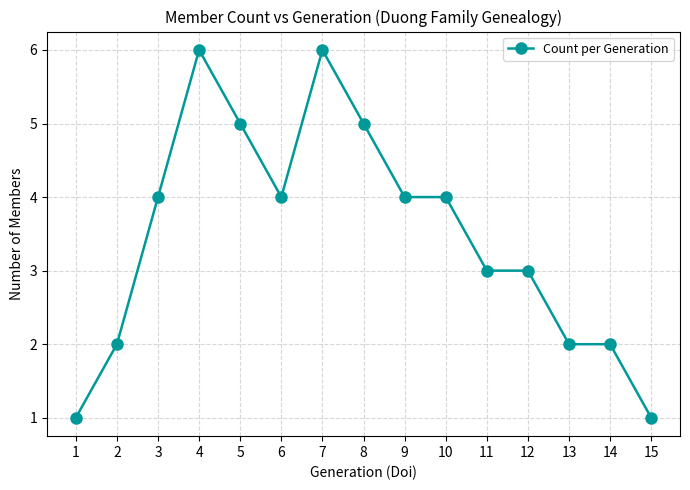

Reading right to left, extract all data points from this chart.

15=1	14=2	13=2	12=3	11=3	10=4	9=4	8=5	7=6	6=4	5=5	4=6	3=4	2=2	1=1